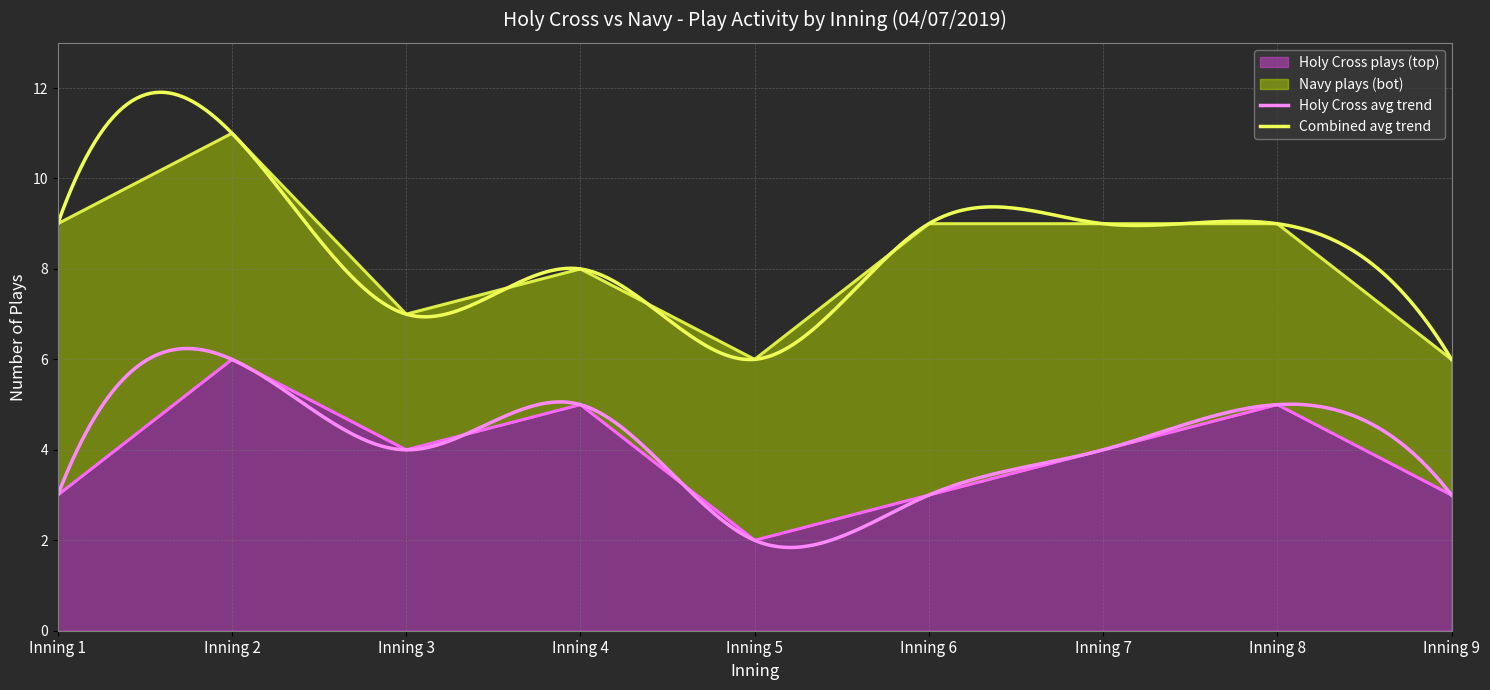

Reading right to left, transcribe all the data shown in this chart.

3	5	4	3	2	5	4	6	3